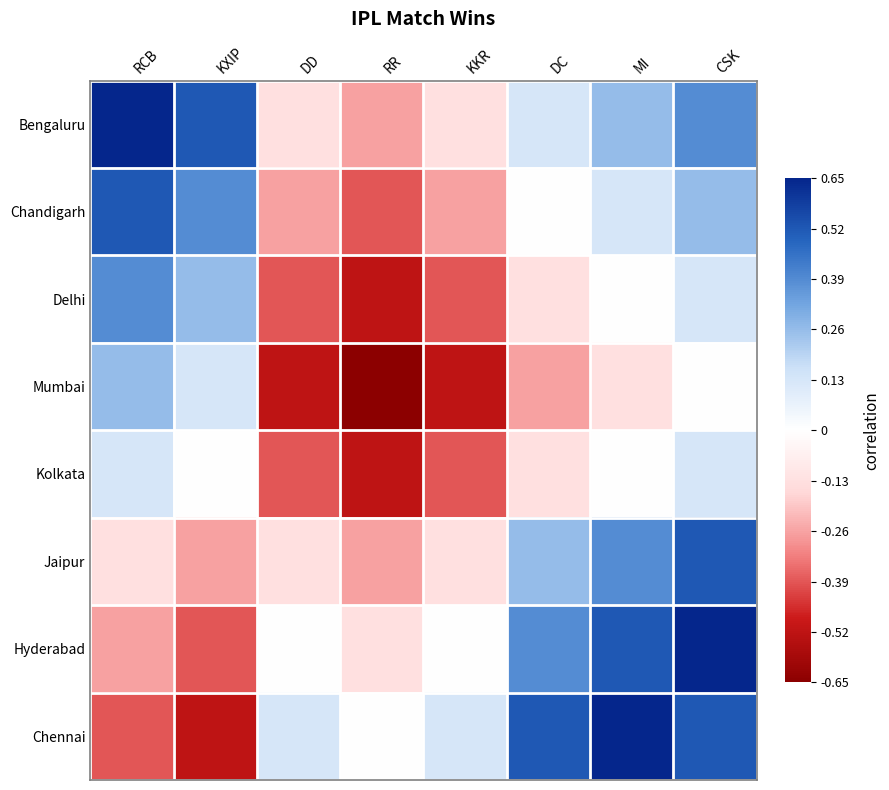

Which has a higher value, RCB or KKR?

RCB